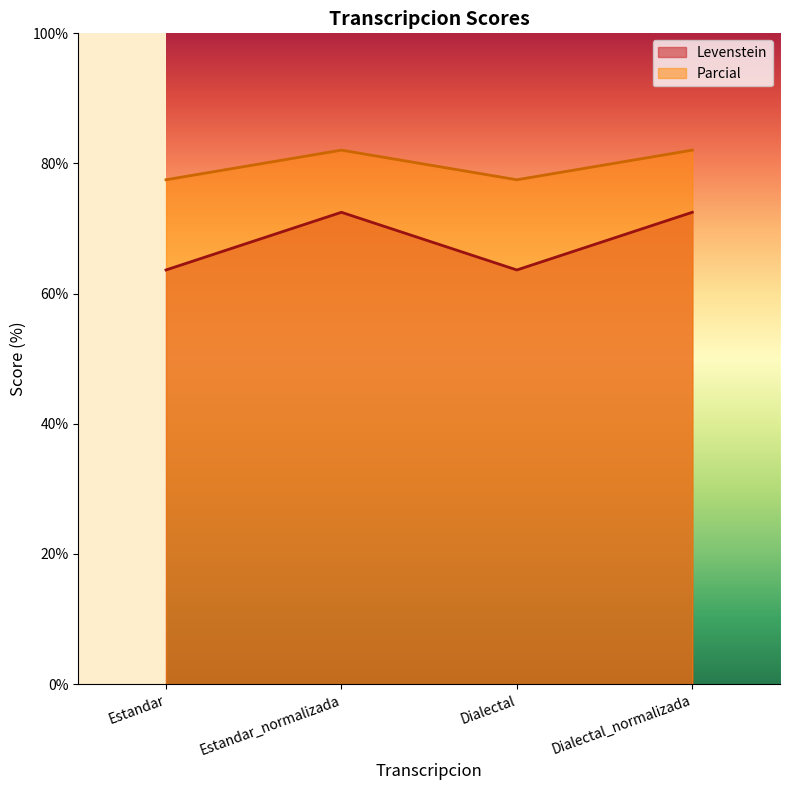

What is the label of the 2nd point from the left?

Estandar_normalizada